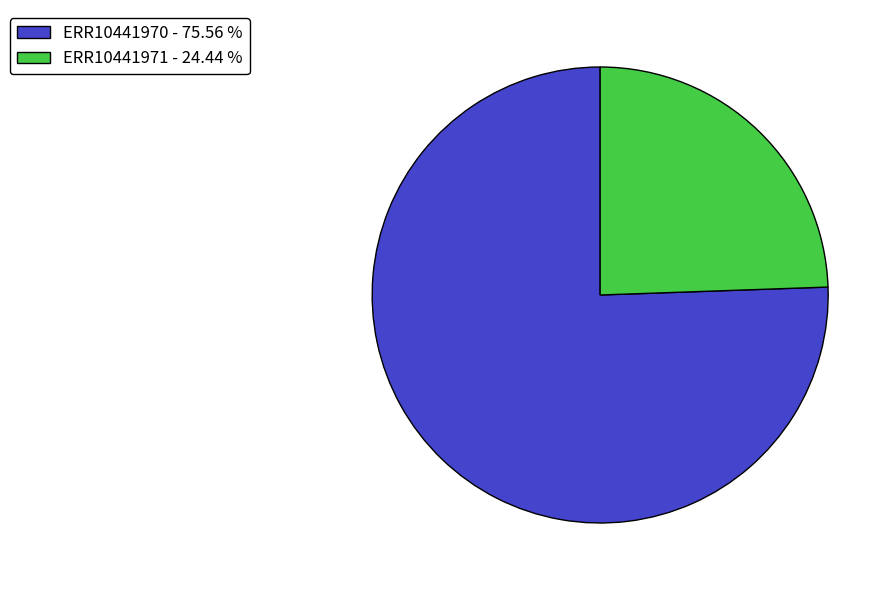

Is the sum of ERR10441971 and ERR10441970 greater than half?

Yes